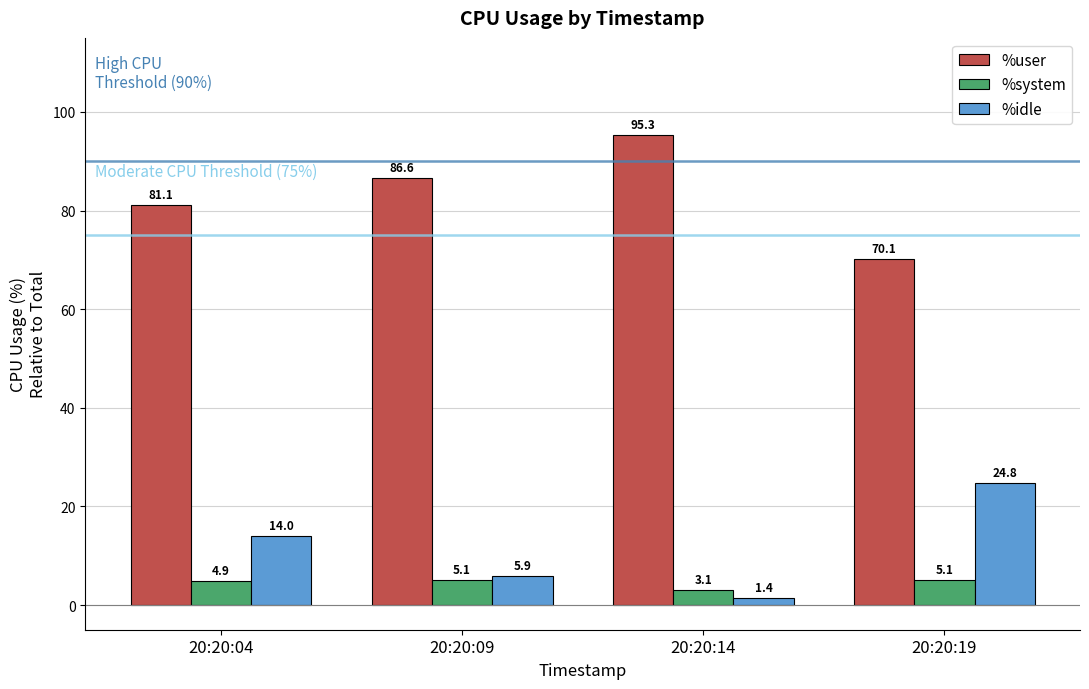

Where is %user nearest to the value 82?

20:20:04